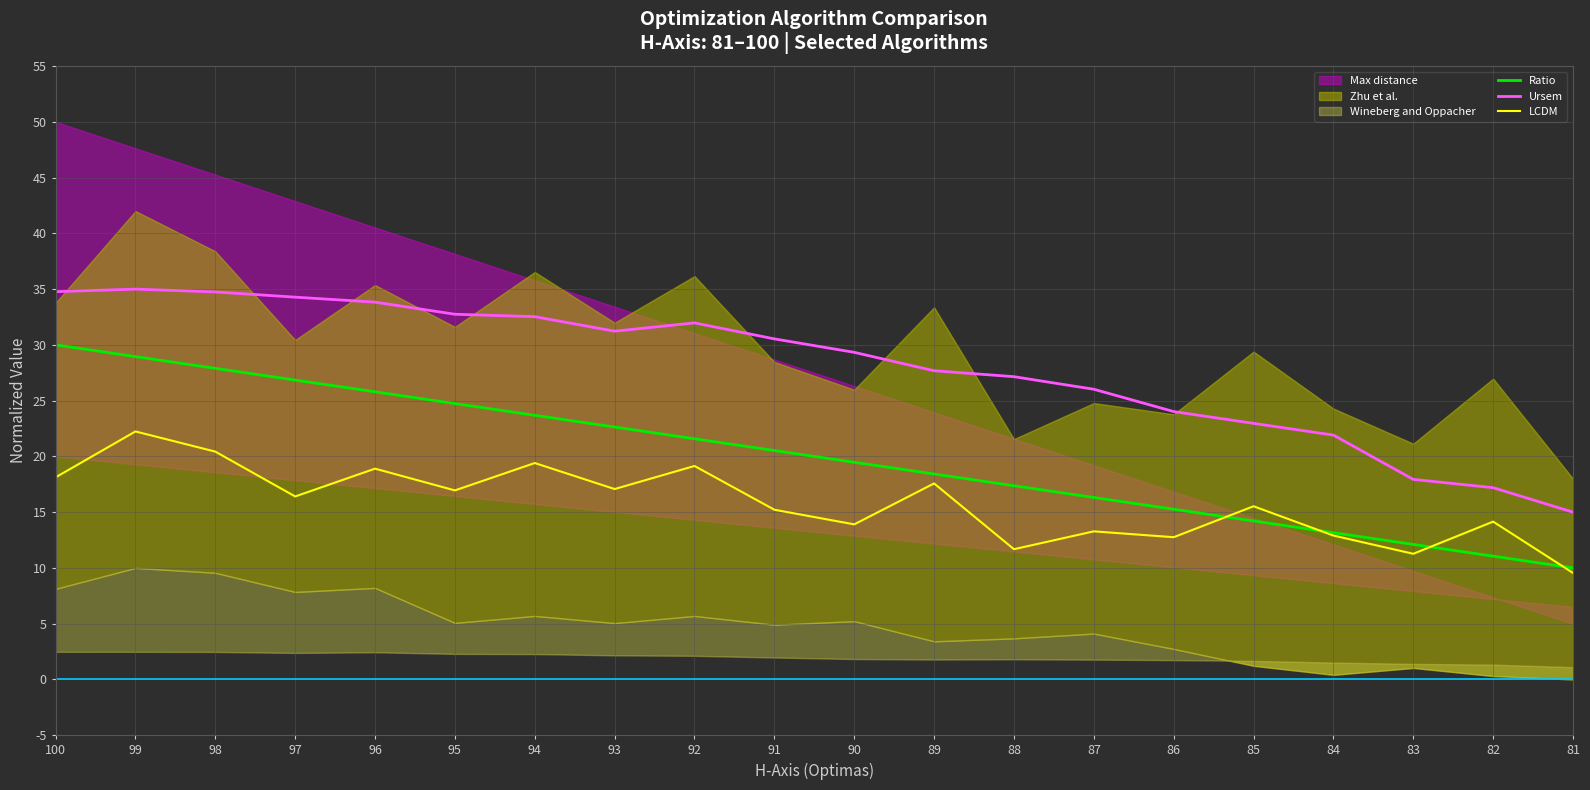

What is the total value across all series at 86?

52.0